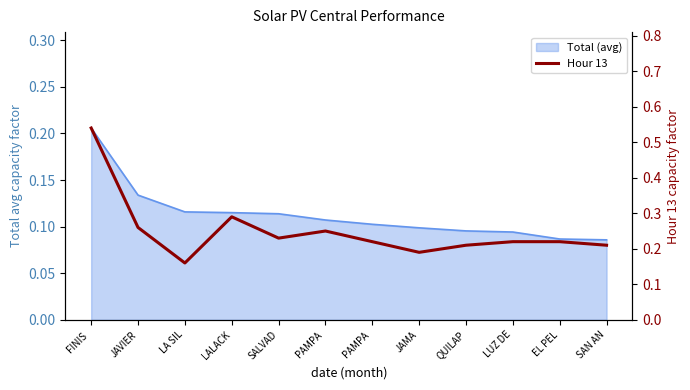

What is the average value?

0.2